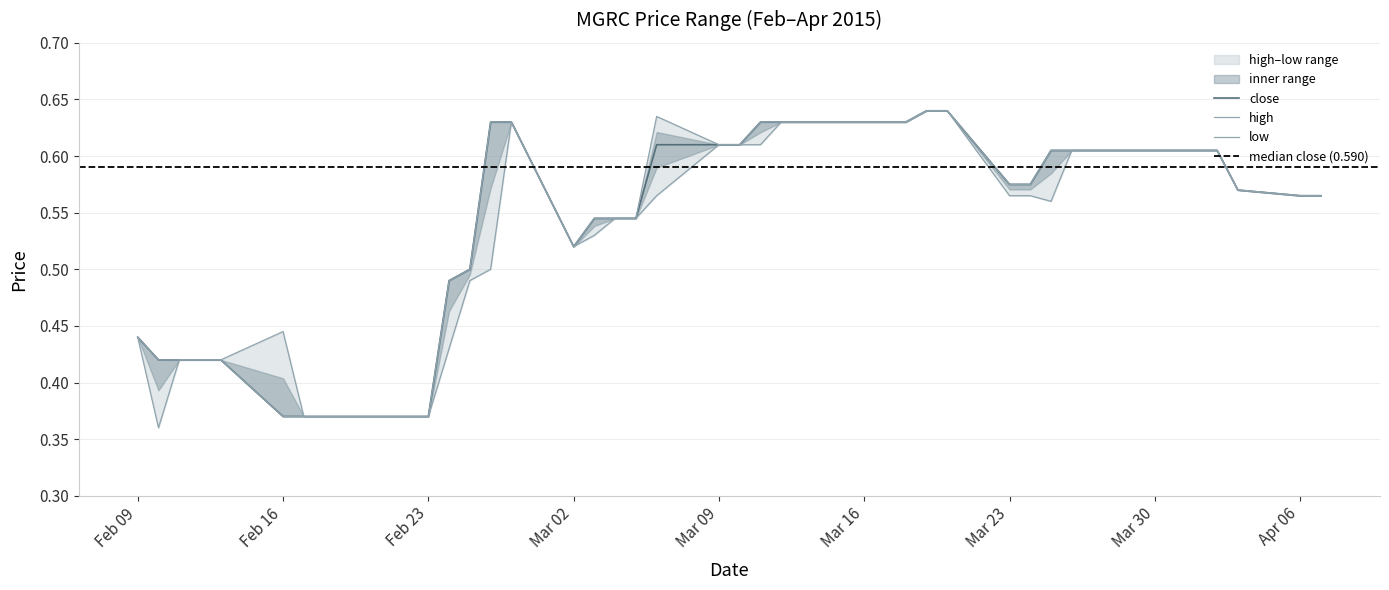

Rank the series by their maximum value, from lowest to highest.

high, close, low